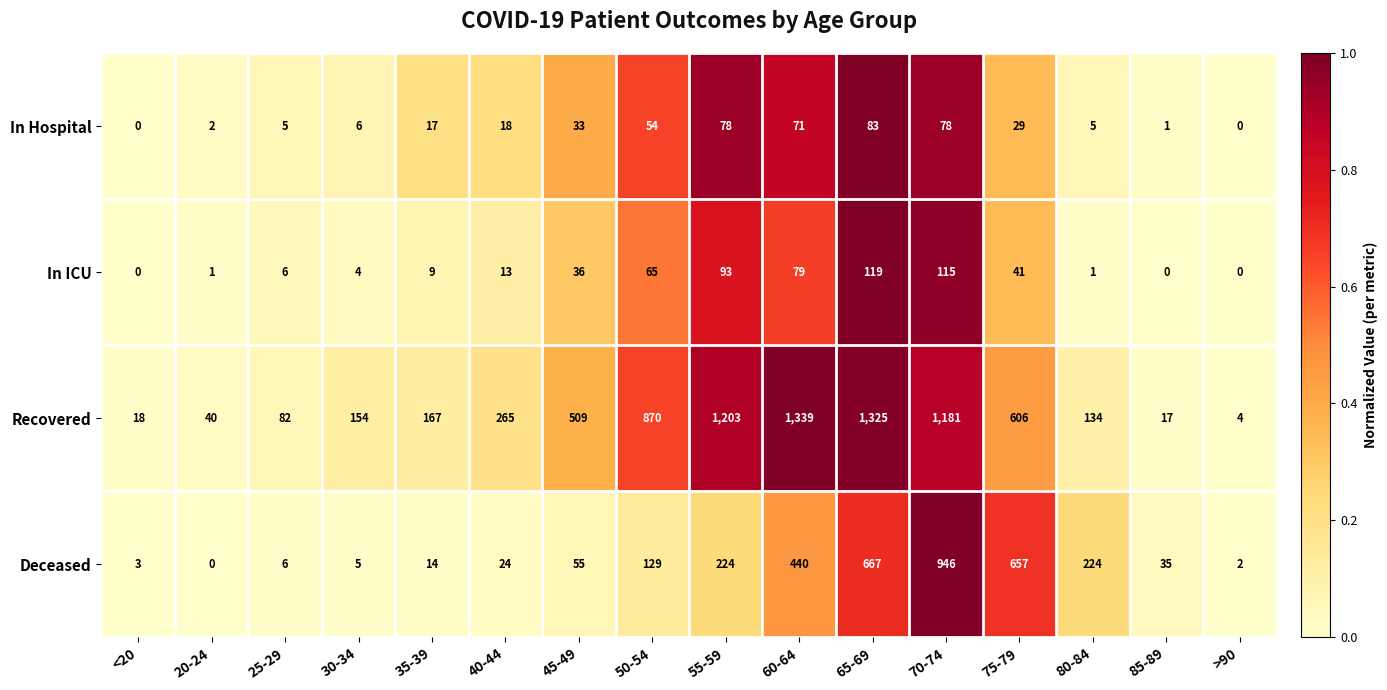

List the series in order of their peak value, highest first.

Recovered, Deceased, In ICU, In Hospital